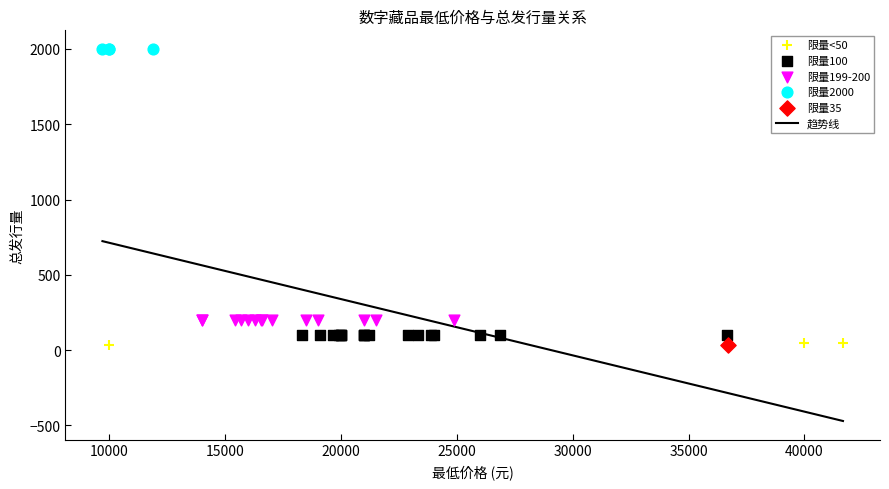

Which has a higher value, 7 or 2?

7